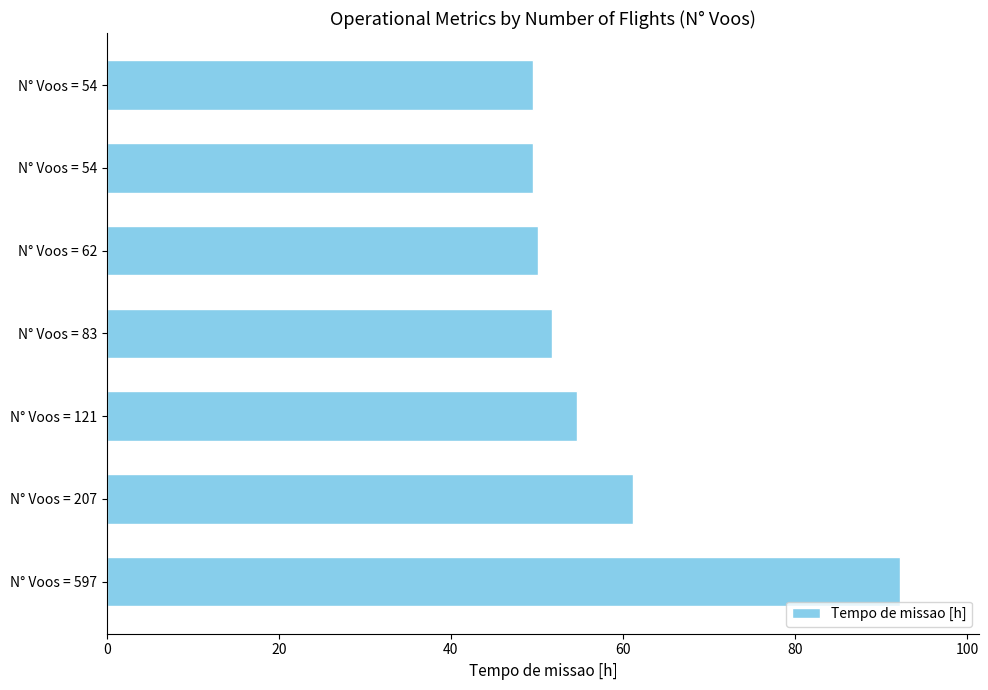

Count the number of values greater than 51.

4